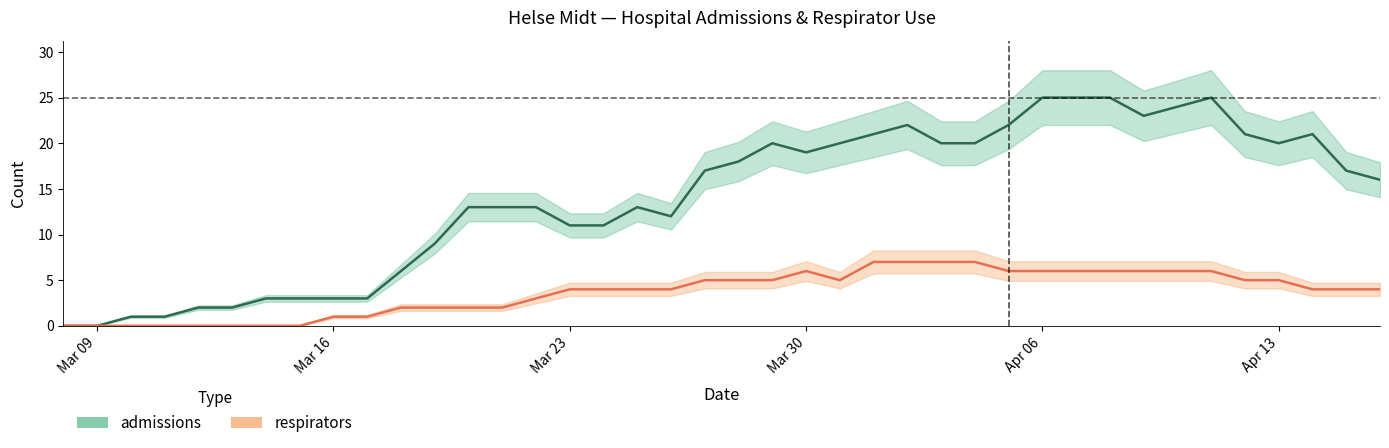

True or false: respirators and admissions intersect in this chart.

False